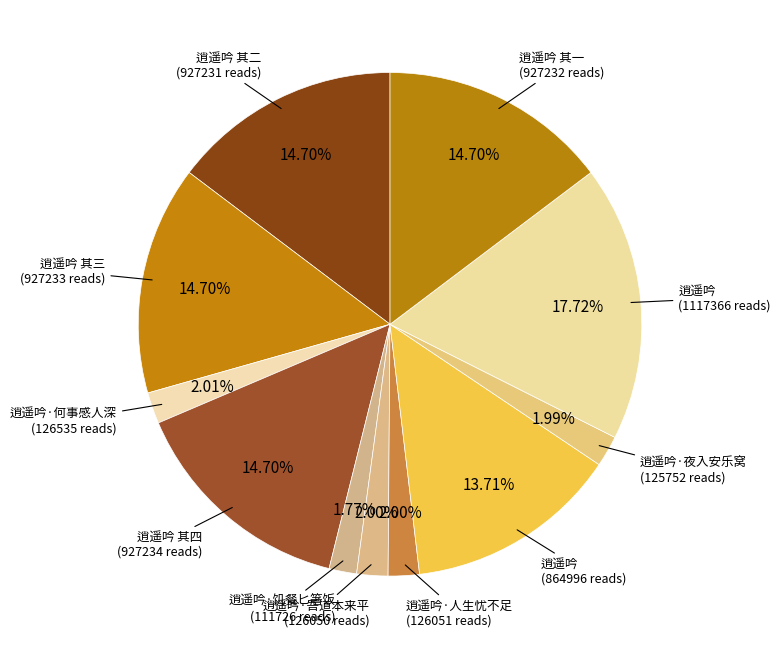

How many slices are in this pie chart?

11